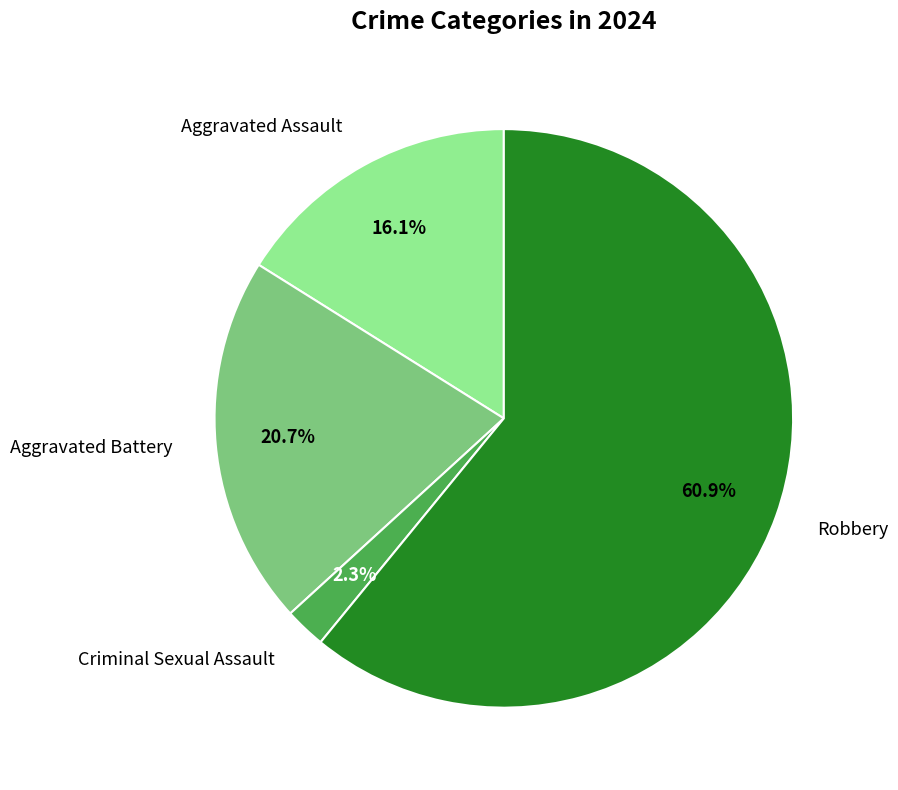

To the nearest percent, what is the difference between the Criminal Sexual Assault and Robbery slice percentages?

59%